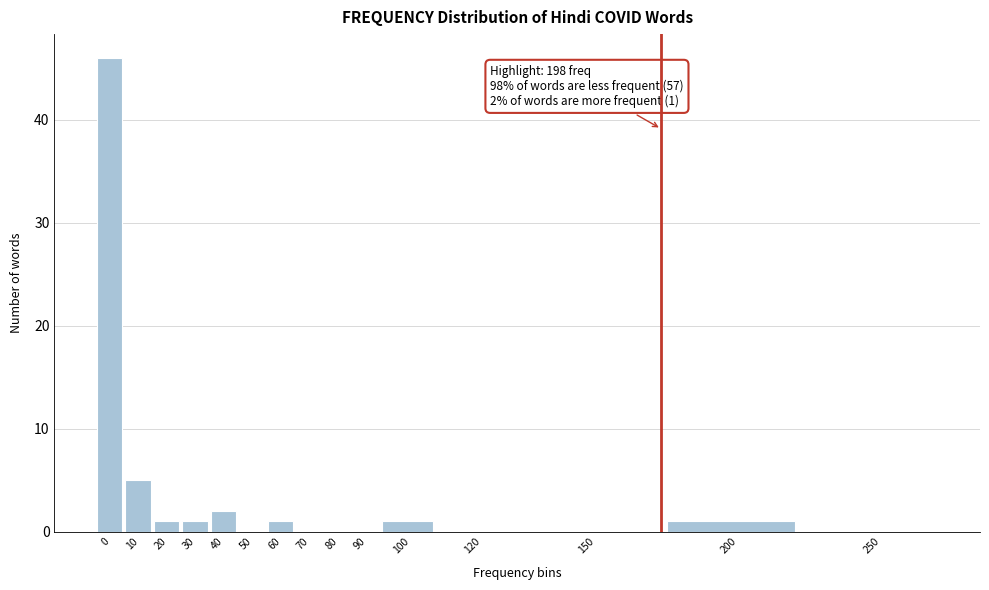

Reading left to right, what are all the values shown in this chart?

0=46	10=5	20=1	30=1	40=2	50=0	60=1	70=0	80=0	90=0	100=1	120=0	150=0	200=1	250=0